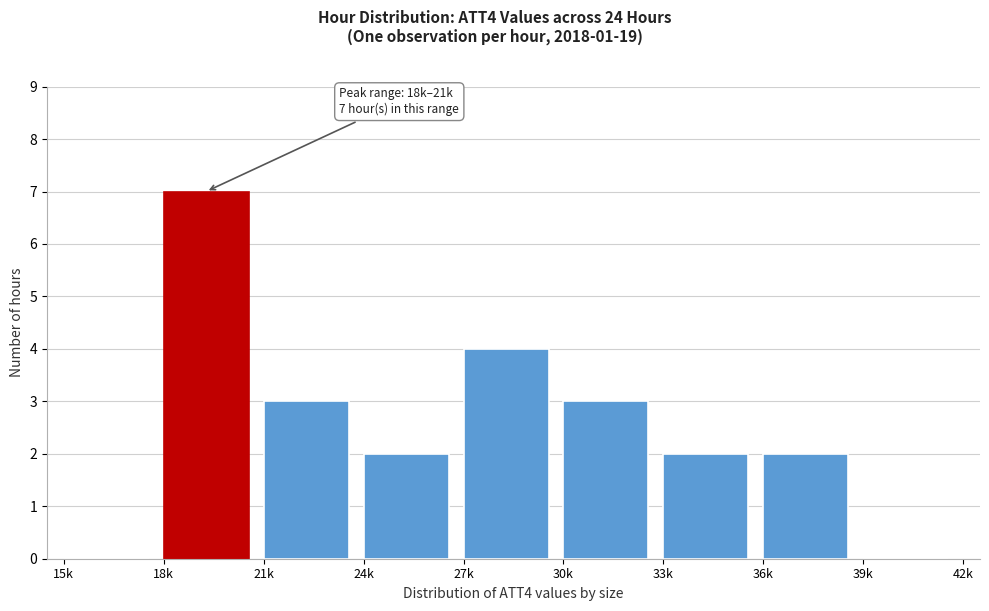

Reading left to right, extract all data points from this chart.

15k=0	18k=7	21k=3	24k=2	27k=4	30k=3	33k=2	36k=2	39k=0